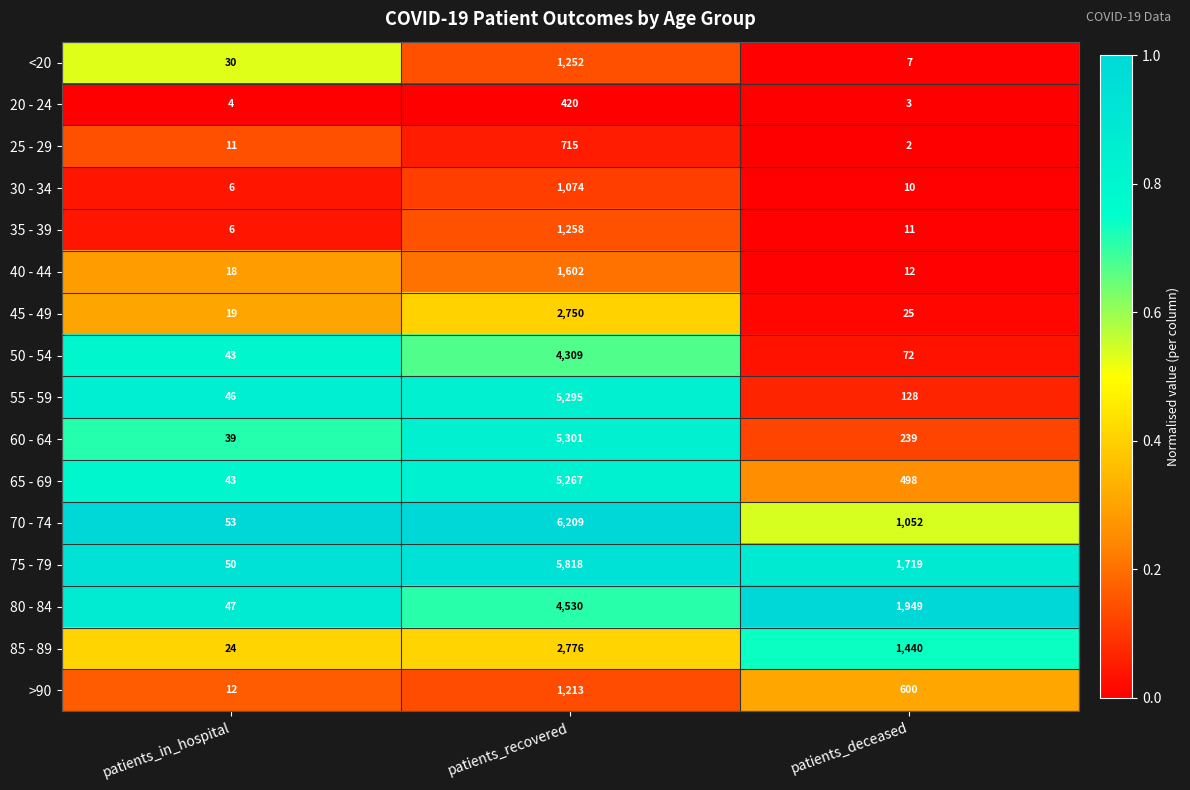

What is the difference between the maximum and minimum values in the 80 - 84 series?

4483